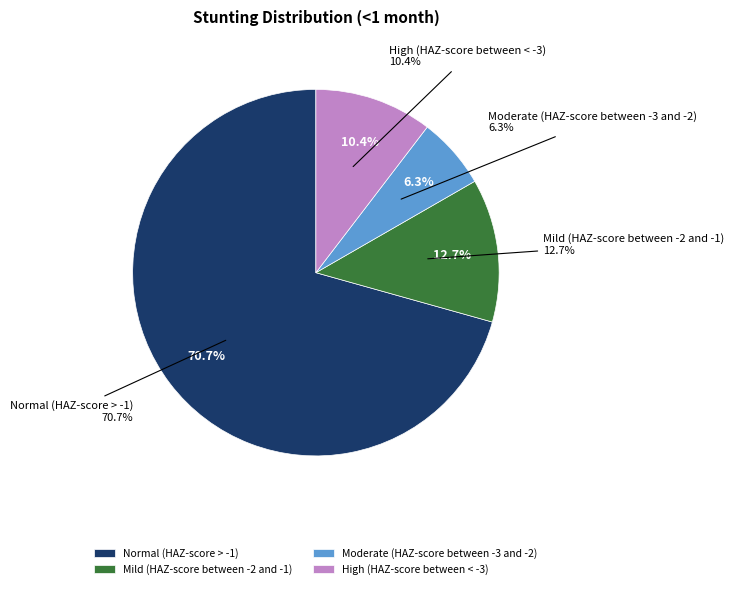

What is the smallest slice in the pie chart?

Moderate (HAZ-score between -3 and -2)